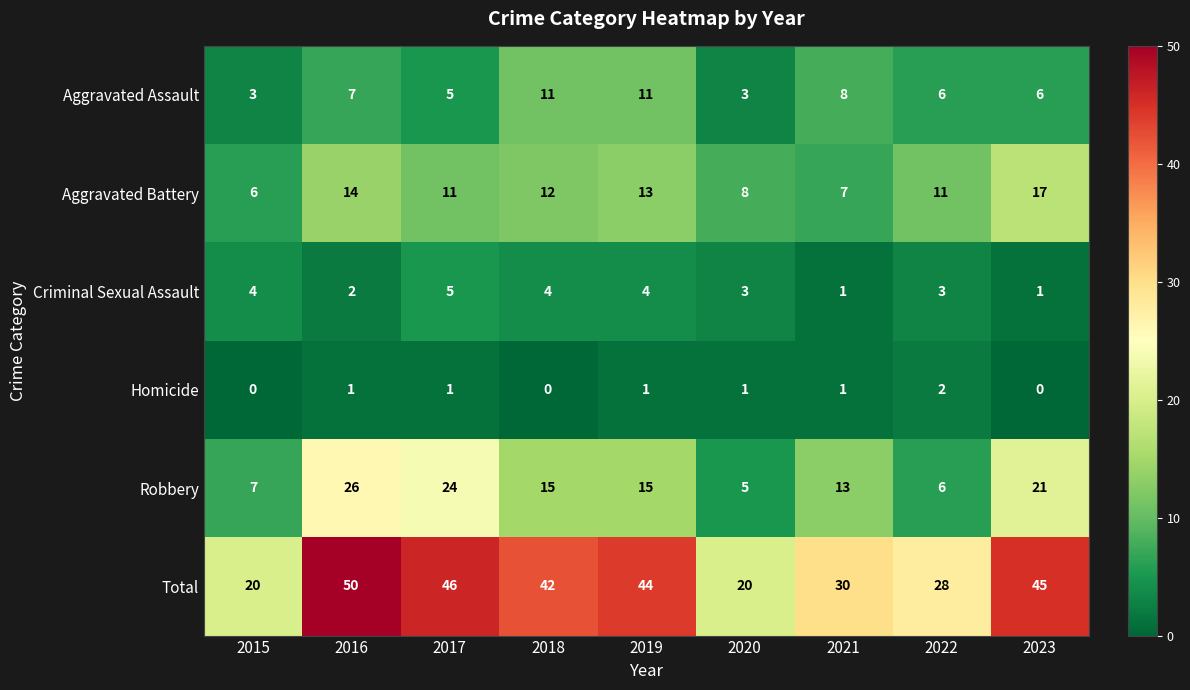

Which label corresponds to the largest value in the chart?

2016